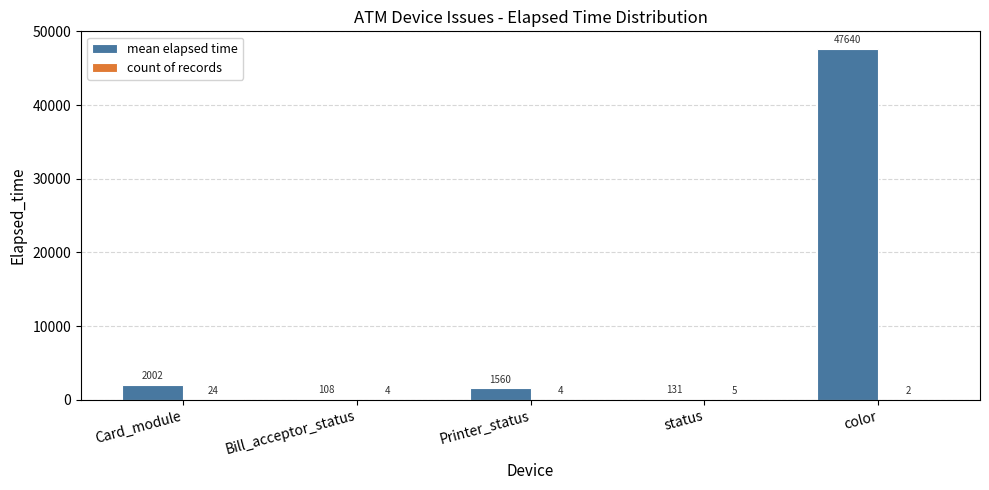

What is the maximum value shown in the chart?

47639.5